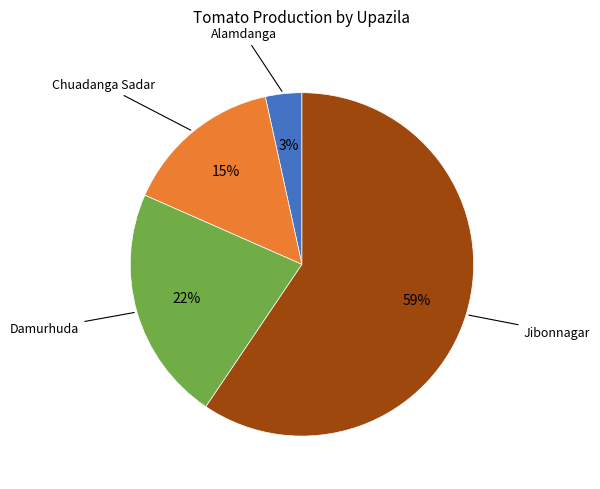

Count the number of slices in the pie.

4